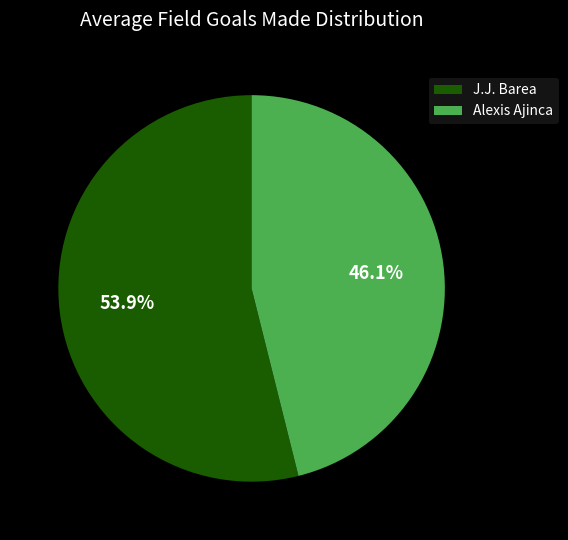

Is there a majority slice in this chart?

Yes